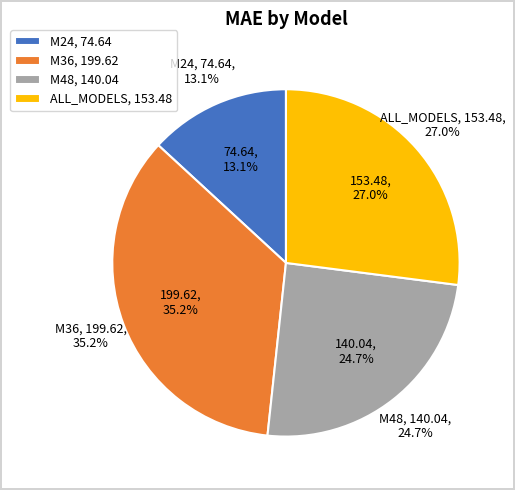

Is M36 the majority of the pie?

No